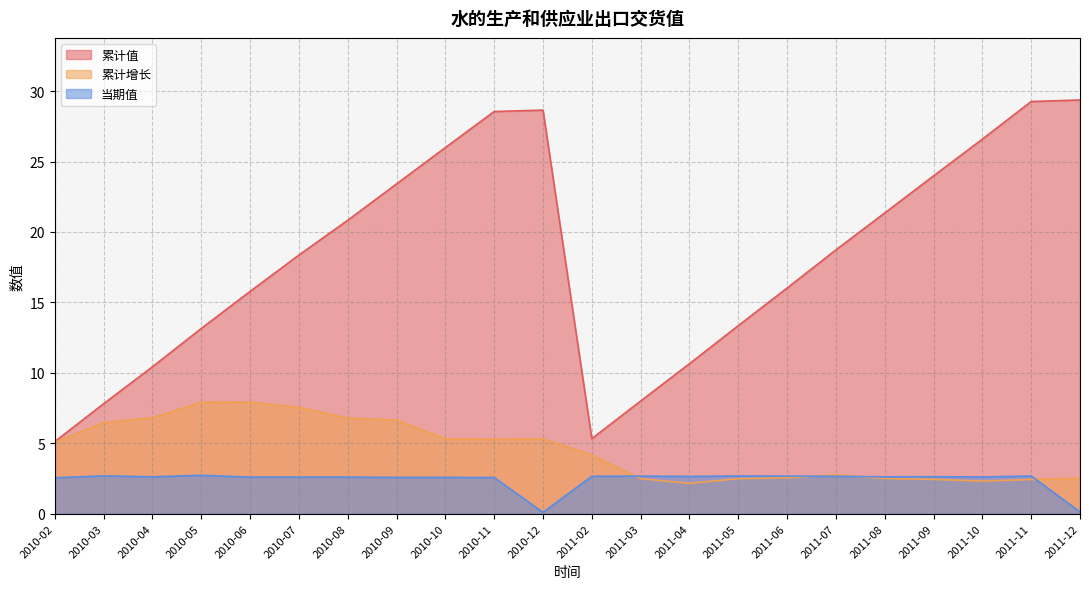

Where is the first local maximum for 当期值?

2010-03